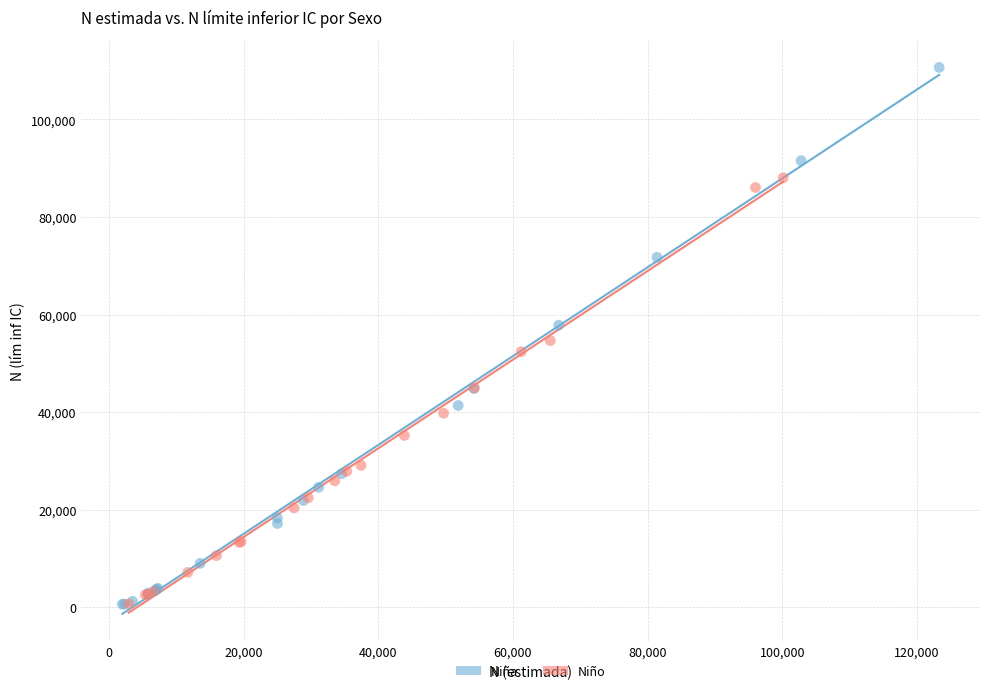

Which series contains the highest Y value?

Niña